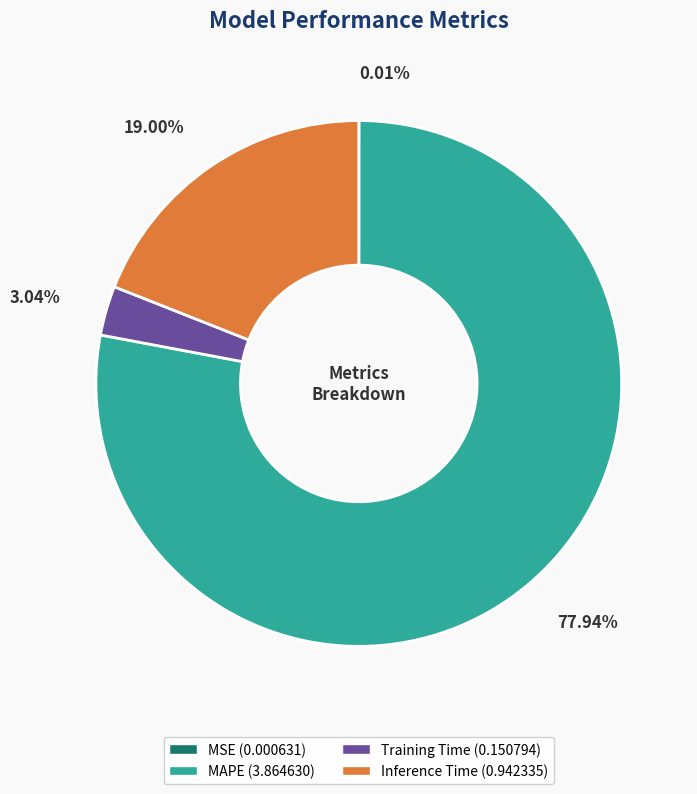

What is the largest slice in the pie chart?

MAPE